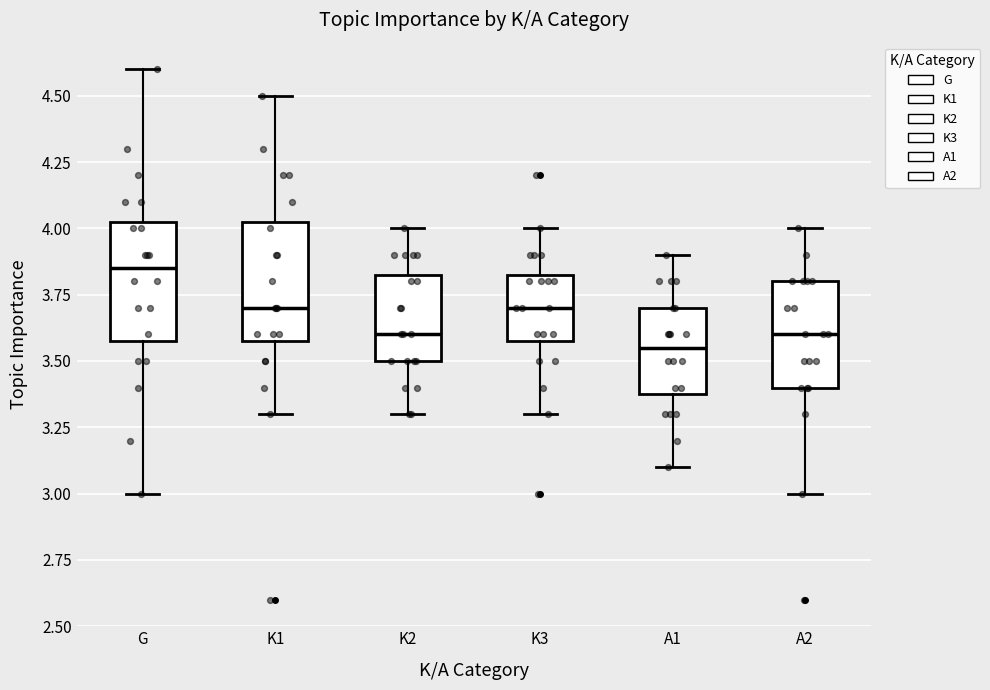

Reading left to right, transcribe this box plot: for each box, give where its median line is, the range the box spans, and where its two whiskers end, as read against the y-axis. The values are not printed on the chart, so give them approximately, as read against the axis.

G: median 3.85, box 3.60 to 4.05, whiskers 3.00 to 4.60
K1: median 3.70, box 3.60 to 4.05, whiskers 3.30 to 4.50
K2: median 3.60, box 3.50 to 3.85, whiskers 3.30 to 4.00
K3: median 3.70, box 3.60 to 3.85, whiskers 3.30 to 4.00
A1: median 3.55, box 3.40 to 3.70, whiskers 3.10 to 3.90
A2: median 3.60, box 3.40 to 3.80, whiskers 3.00 to 4.00